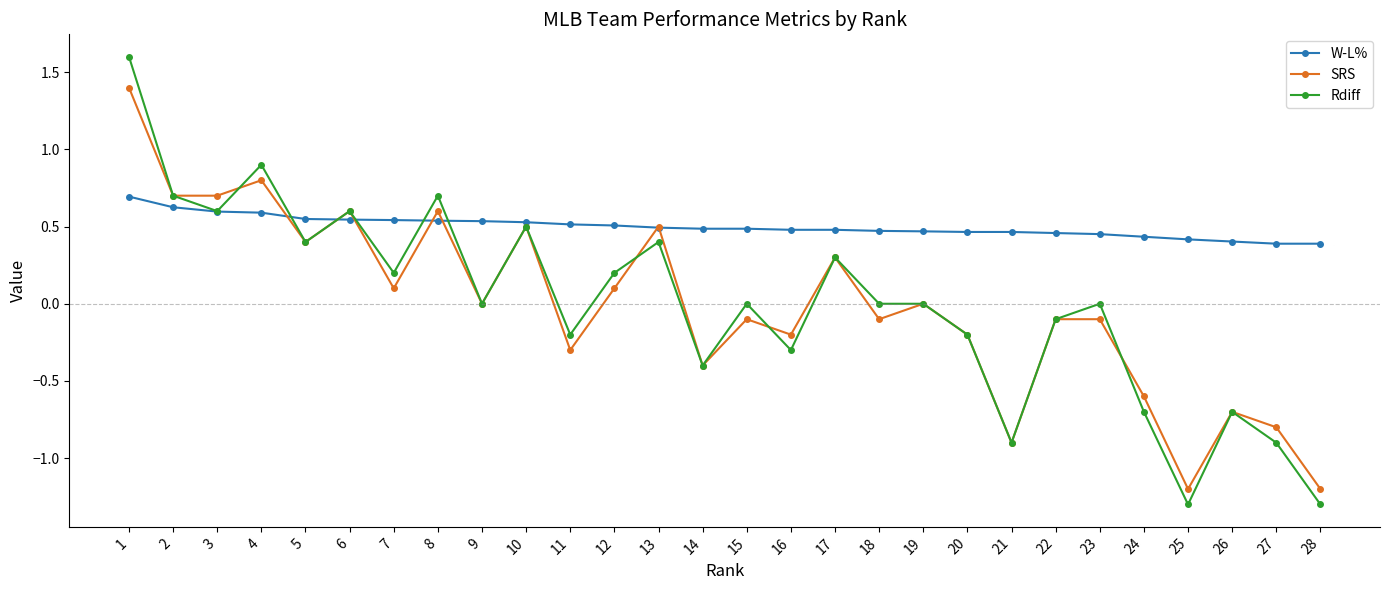

Which series has the largest total across all categories?

W-L%